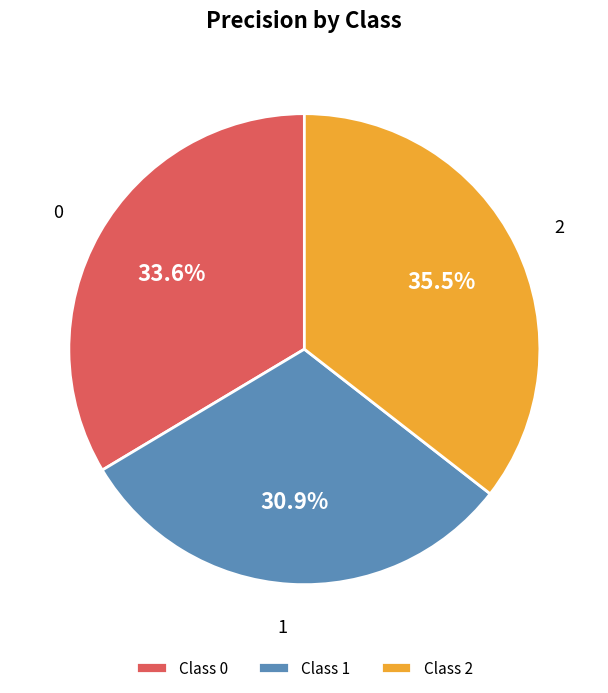

How much of the chart is everything except 2?

64.5%